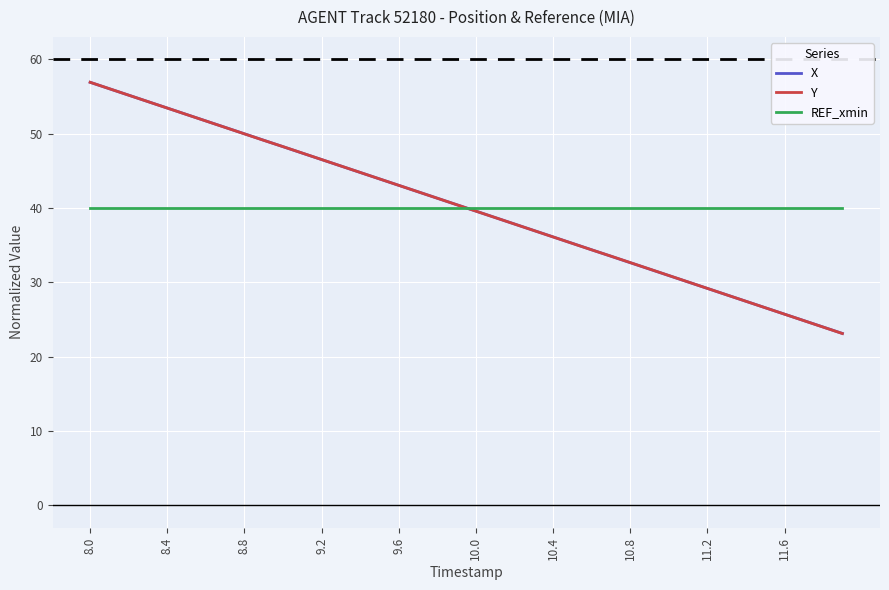

What is the greatest value displayed?

56.9